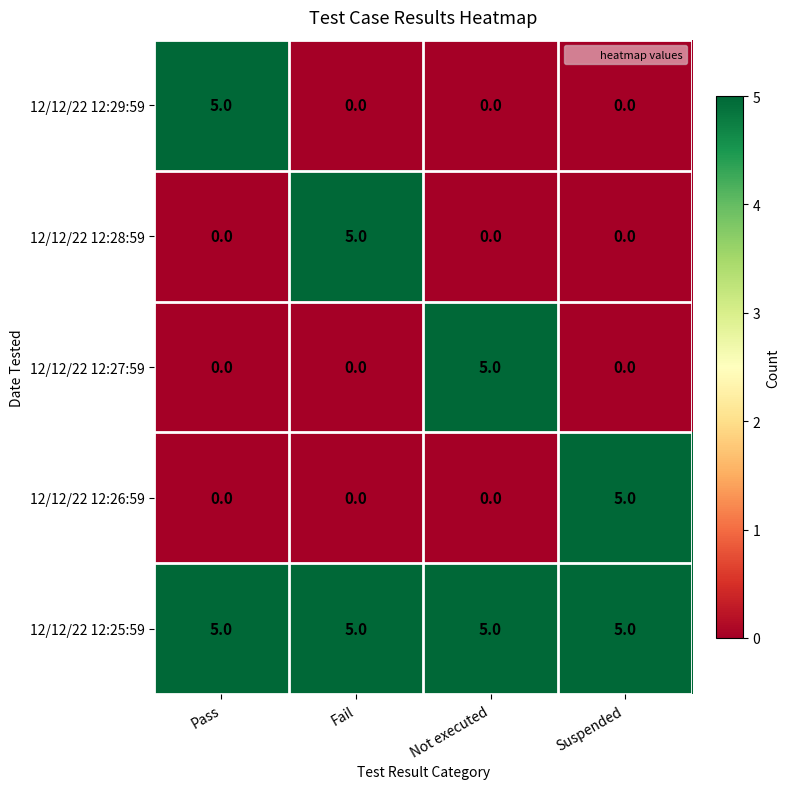

What is the difference between the highest and lowest values at Fail?

5